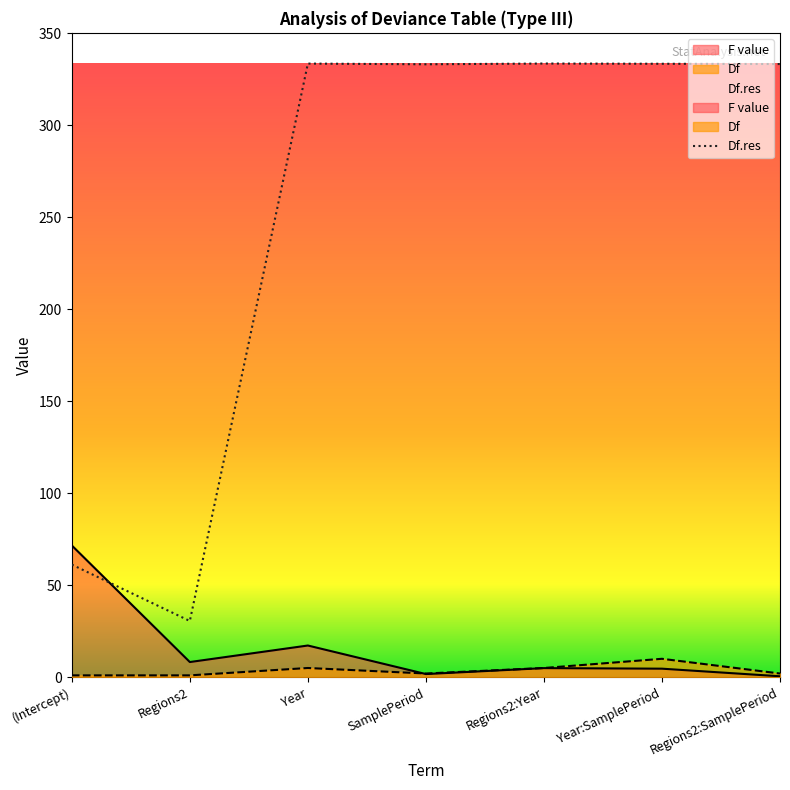

How many intersections are there between Df and F value?

1